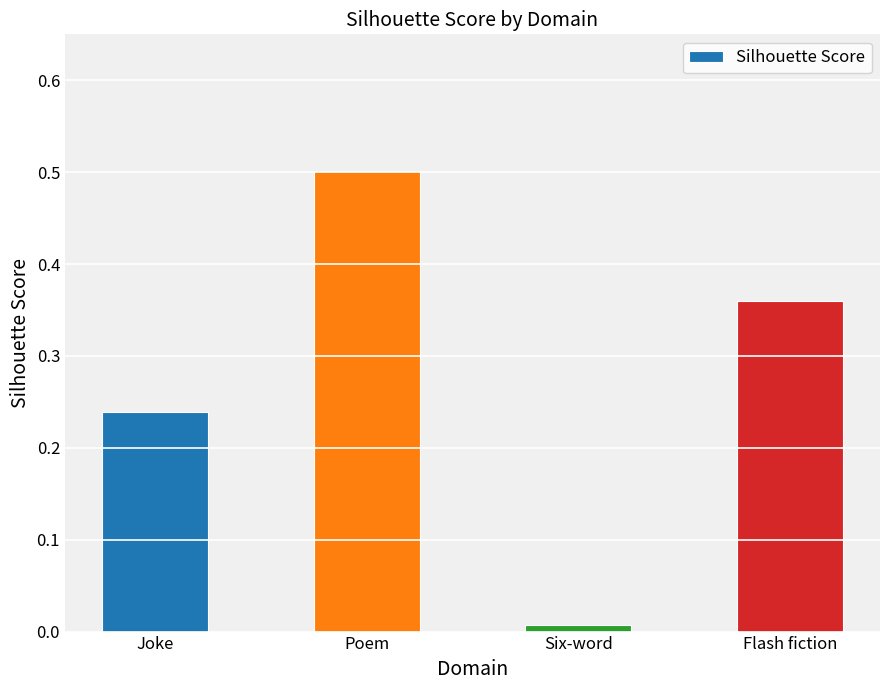

The value at Poem is 0.2. True or false?

False